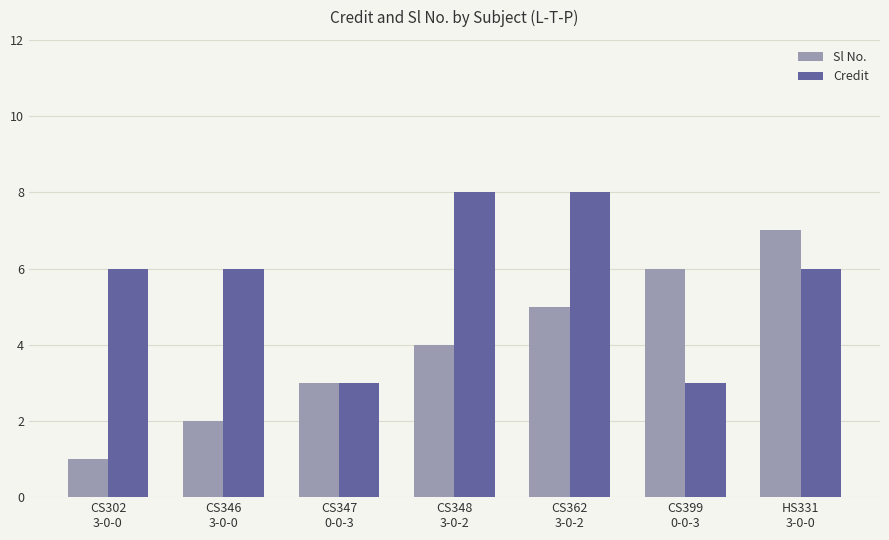

What is the lowest value of the Credit series?

3